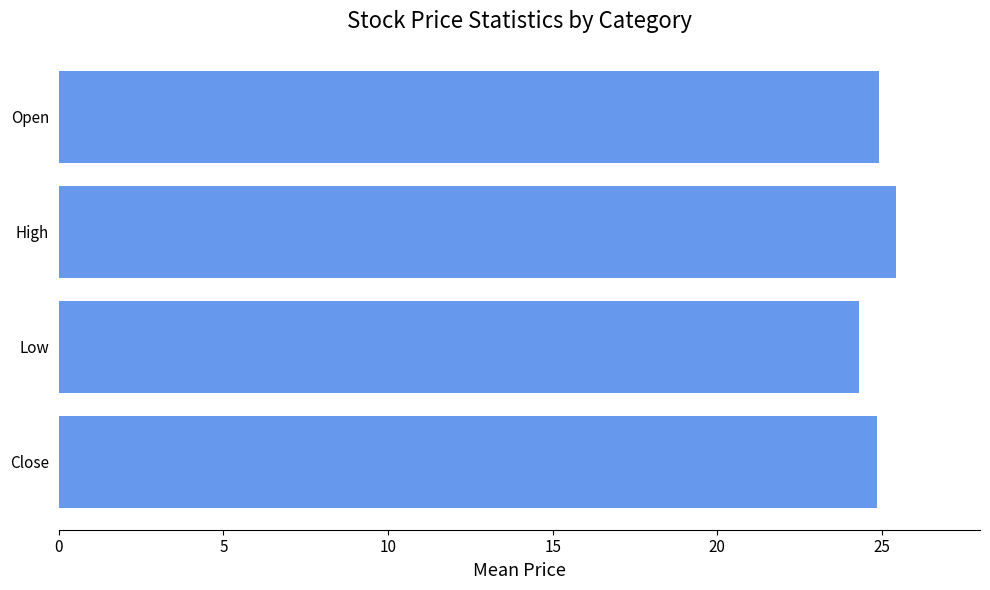

Count the number of categories in the chart.

4